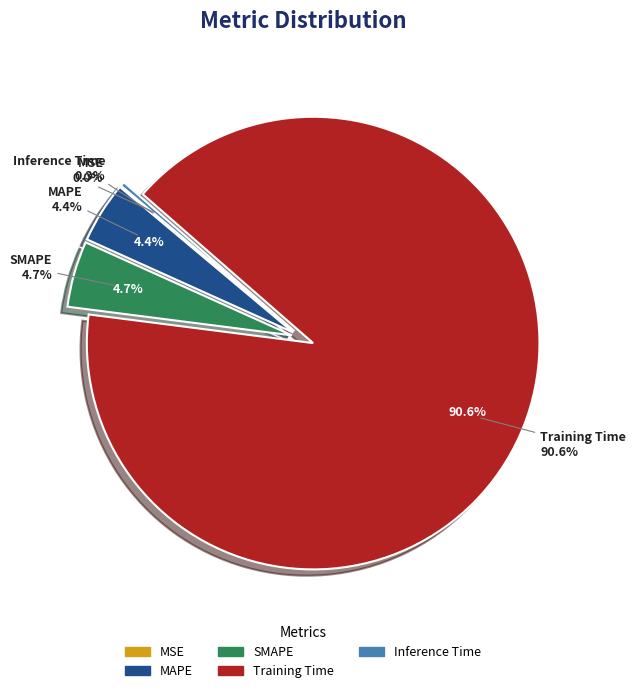

What is the largest slice in the pie chart?

Training Time